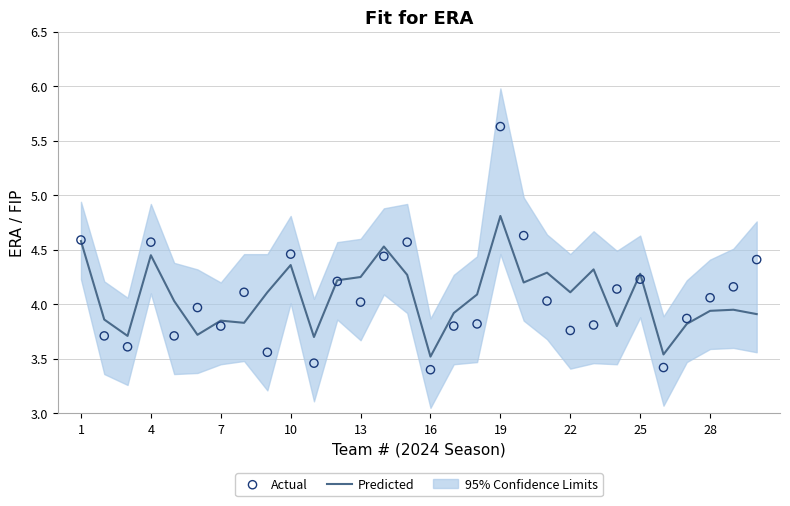

At how many categories does at least one series exceed 5?

1